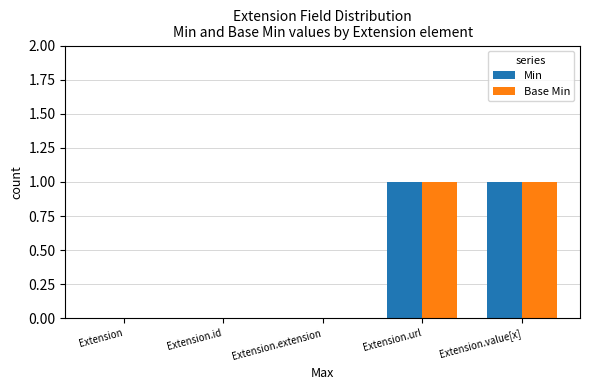

Reading left to right, list all the values displayed in this chart.

Min: 0	0	0	1	1
Base Min: 0	0	0	1	1